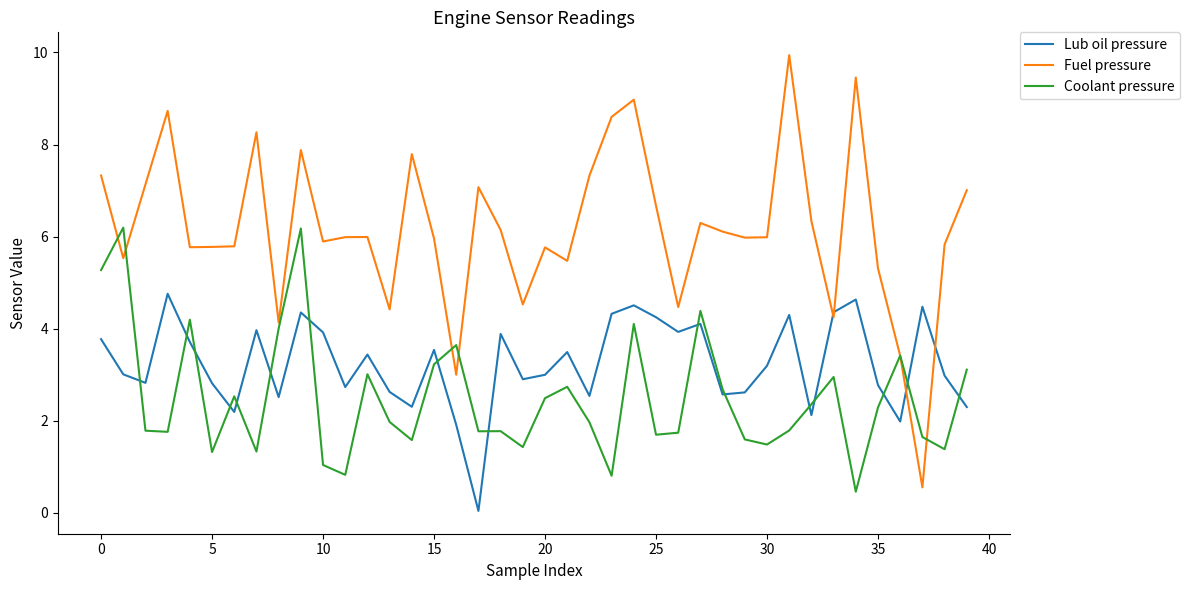

What is the maximum value for Lub oil pressure?

4.8